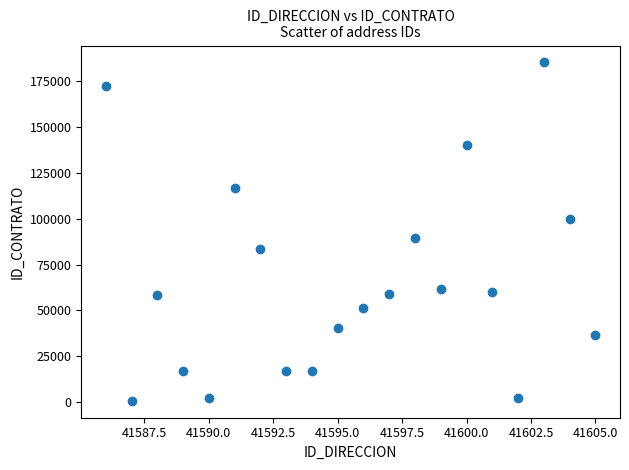

What Y value in the scatter plot is closest to 92912?

89190